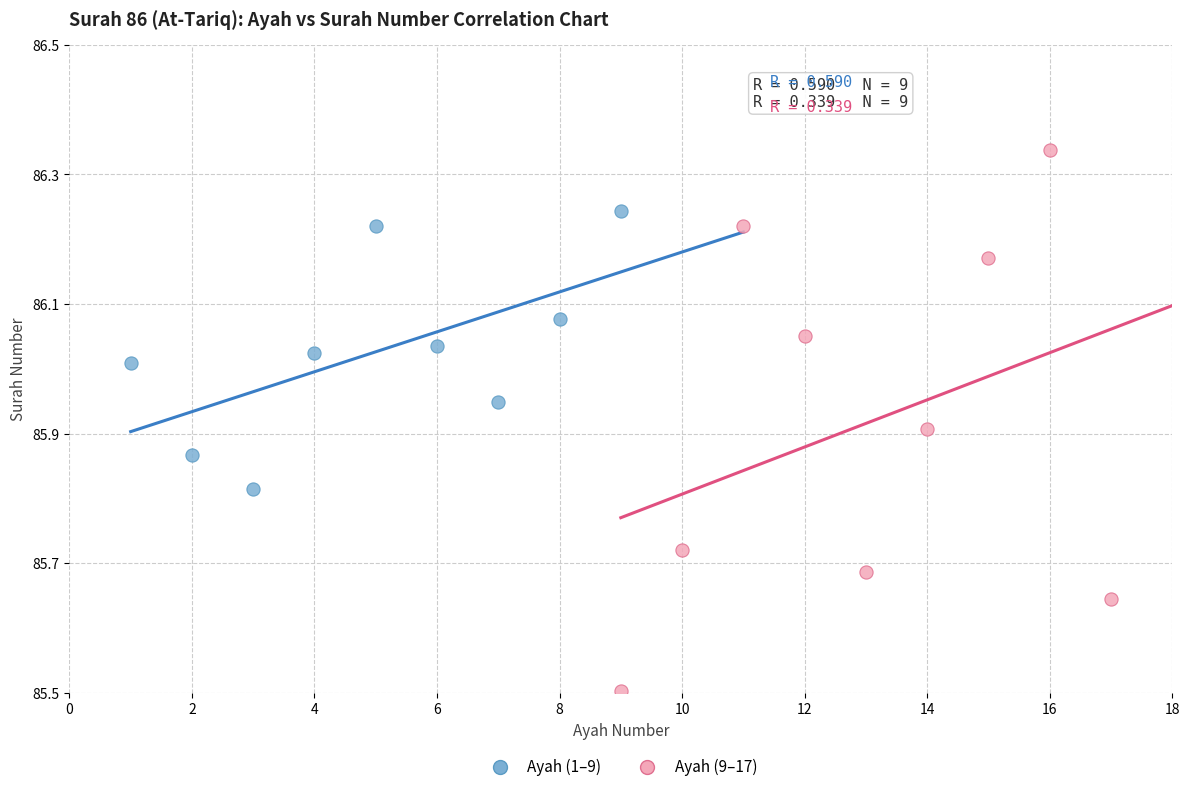

Which series reaches the maximum Y coordinate?

Ayah (9–17)